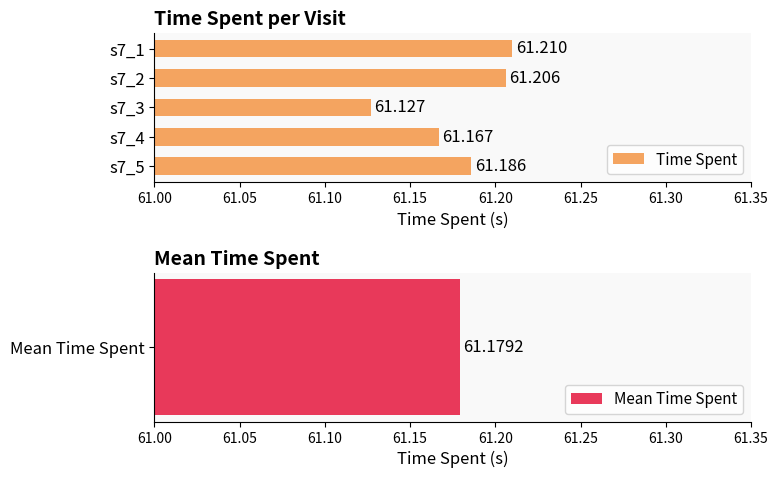

The value at s7_4 is 90.0. True or false?

False